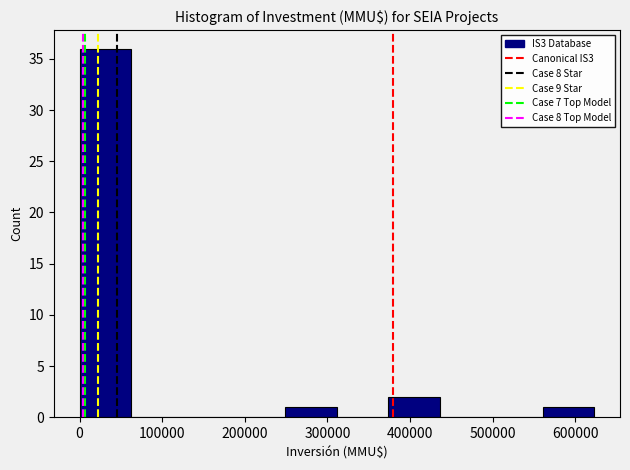

Which range on the x-axis has the tallest bar?

0 to 60000